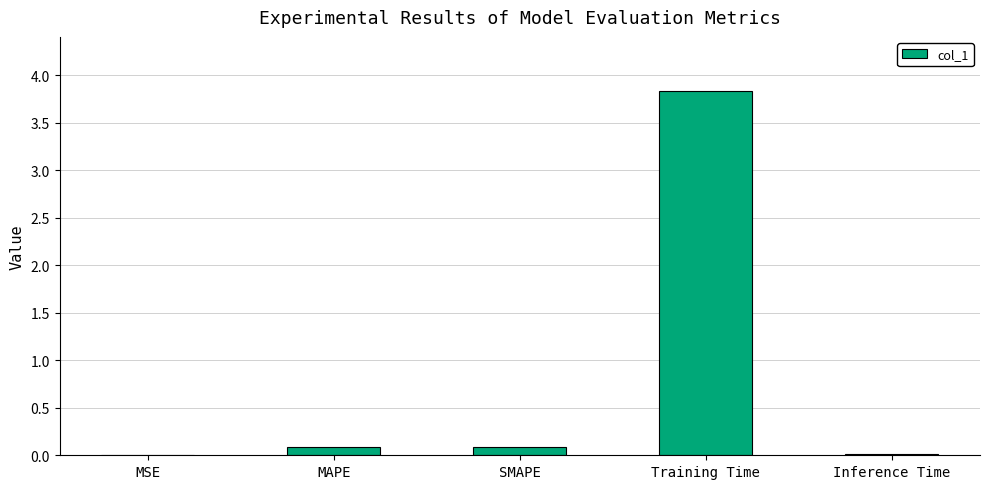

Is it true that the value at Training Time is 3.8?

True